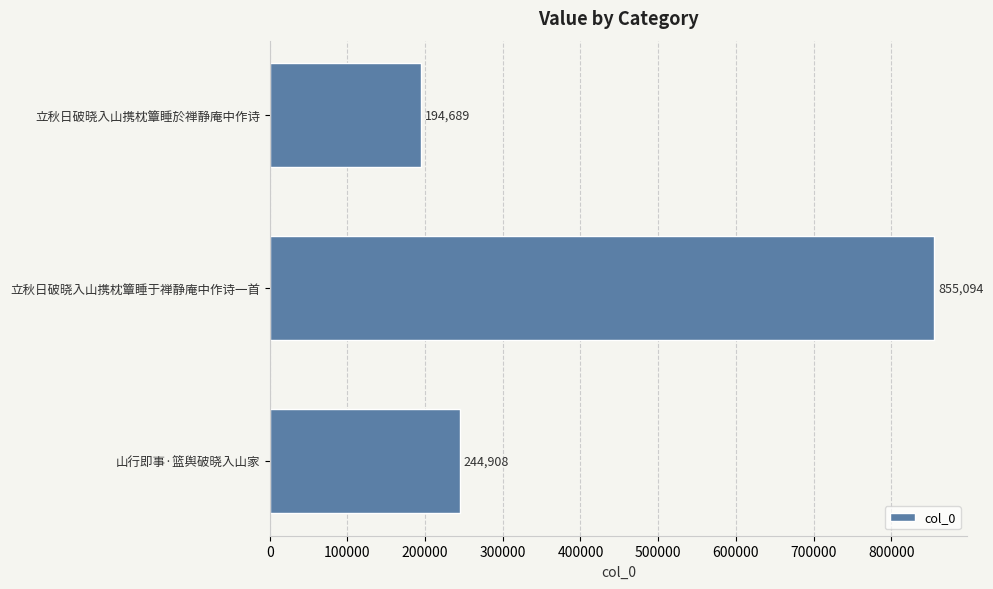

Reading top to bottom, extract all data points from this chart.

立秋日破晓入山携枕簟睡於禅静庵中作诗=194689	立秋日破晓入山携枕簟睡于禅静庵中作诗一首=855094	山行即事·篮舆破晓入山家=244908